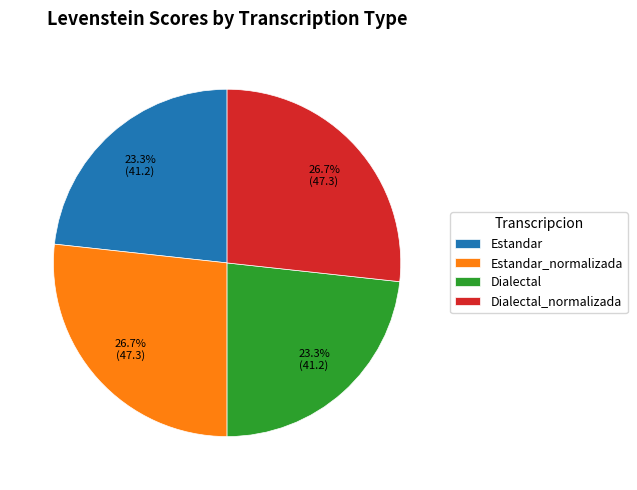

Which has a higher value, Estandar_normalizada or Dialectal?

Estandar_normalizada